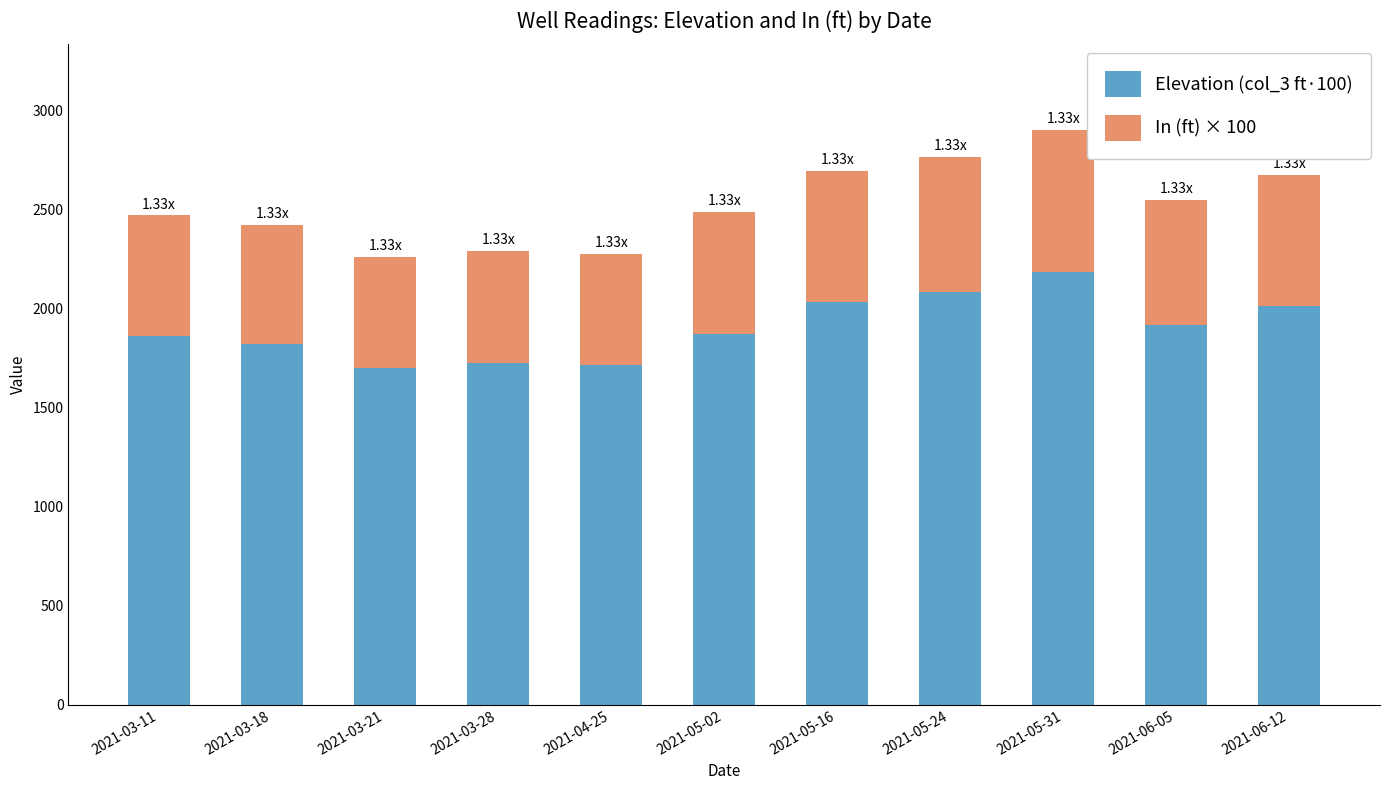

Count the number of categories in the chart.

11